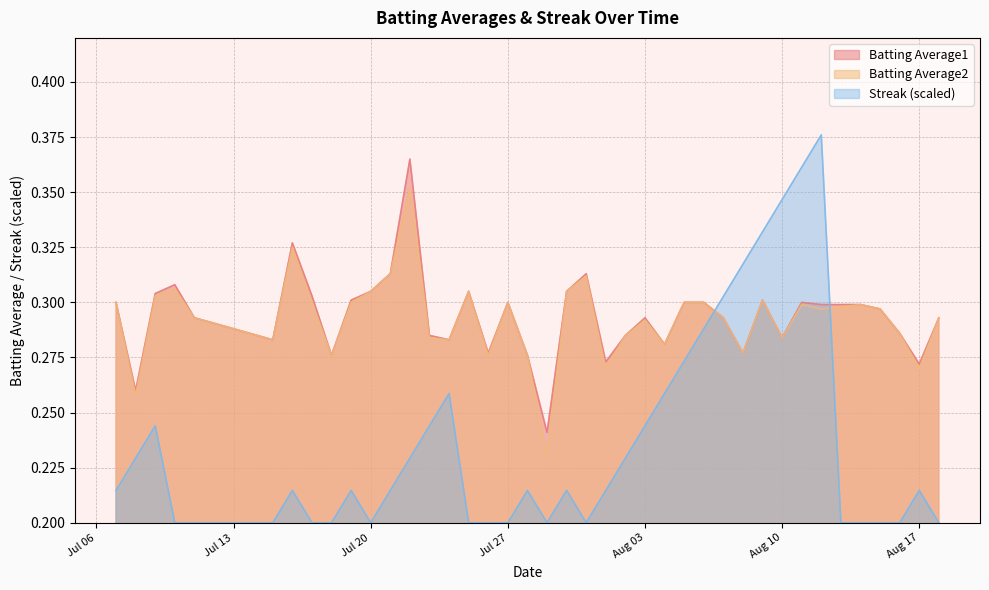

What value does the Streak series have at 2010-07-29?

0.2